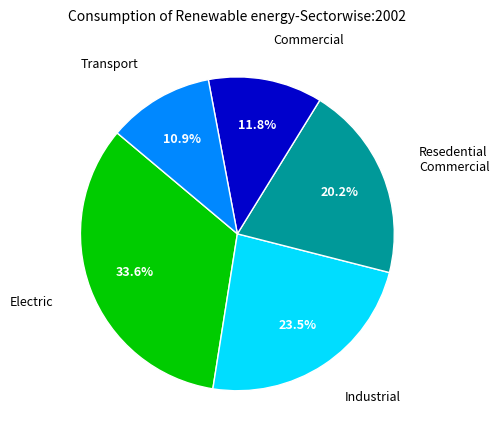

Count the number of slices in the pie.

5